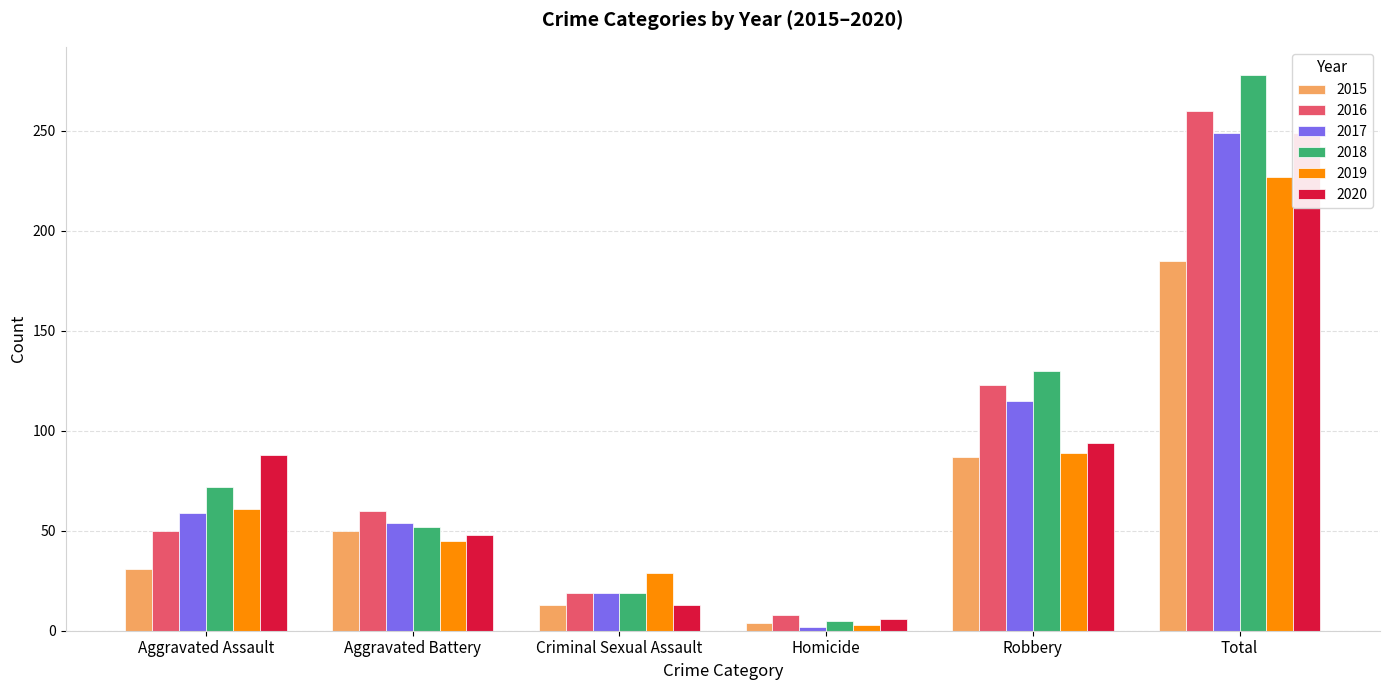

How many values in the 2015 series exceed 50?

2